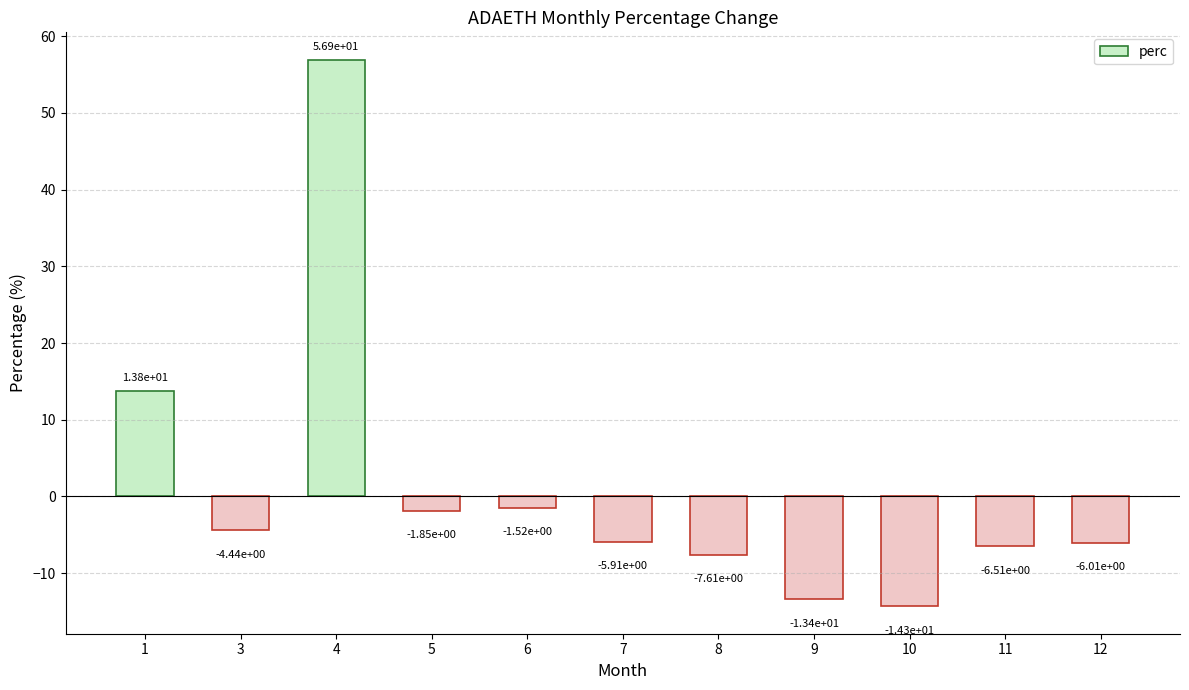

How many data points does each series have?

11